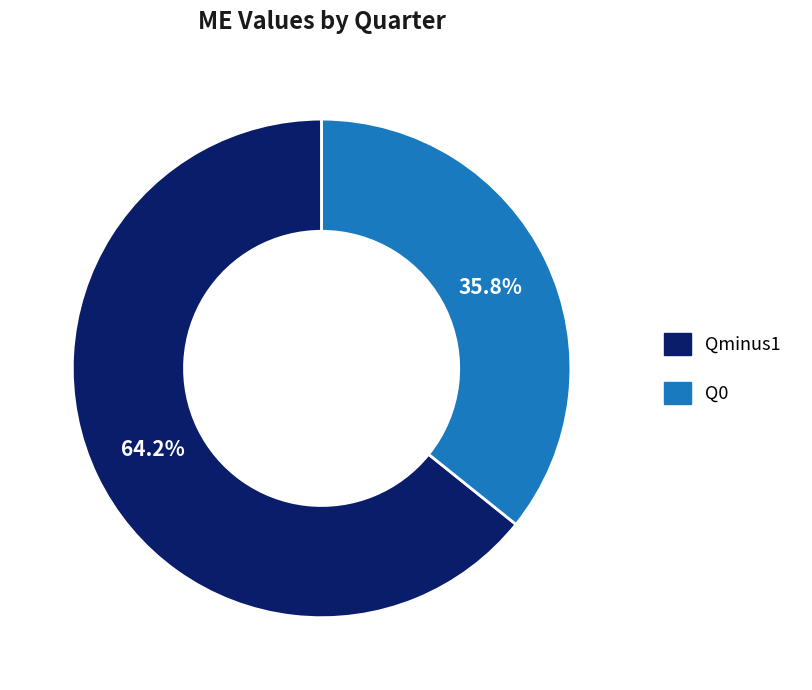

To the nearest percent, what is the combined percentage of Qminus1 and Q0?

100%